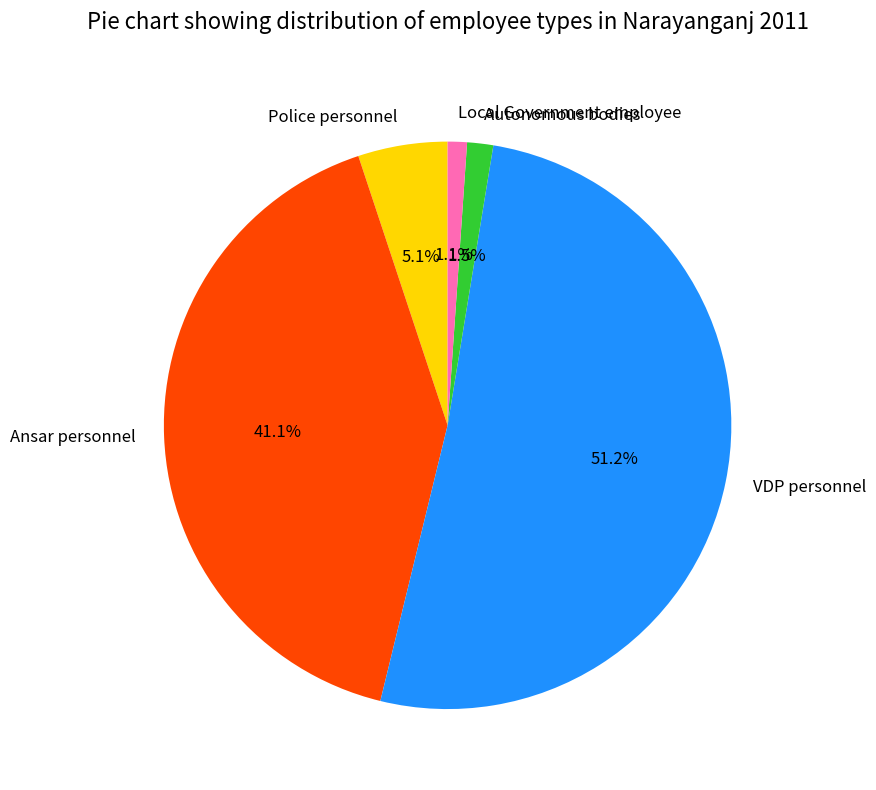

What percentage is the Ansar personnel slice, to the nearest percent?

41%